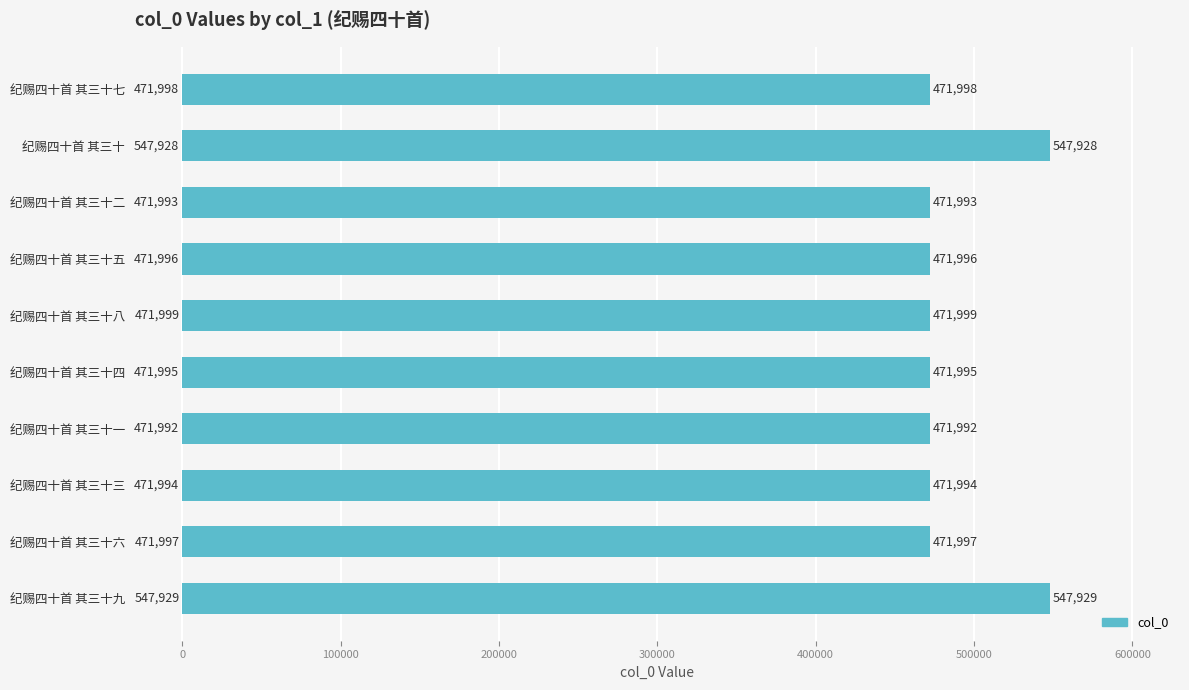

Reading top to bottom, what are all the values shown in this chart?

纪赐四十首 其三十七=471998	纪赐四十首 其三十=547928	纪赐四十首 其三十二=471993	纪赐四十首 其三十五=471996	纪赐四十首 其三十八=471999	纪赐四十首 其三十四=471995	纪赐四十首 其三十一=471992	纪赐四十首 其三十三=471994	纪赐四十首 其三十六=471997	纪赐四十首 其三十九=547929